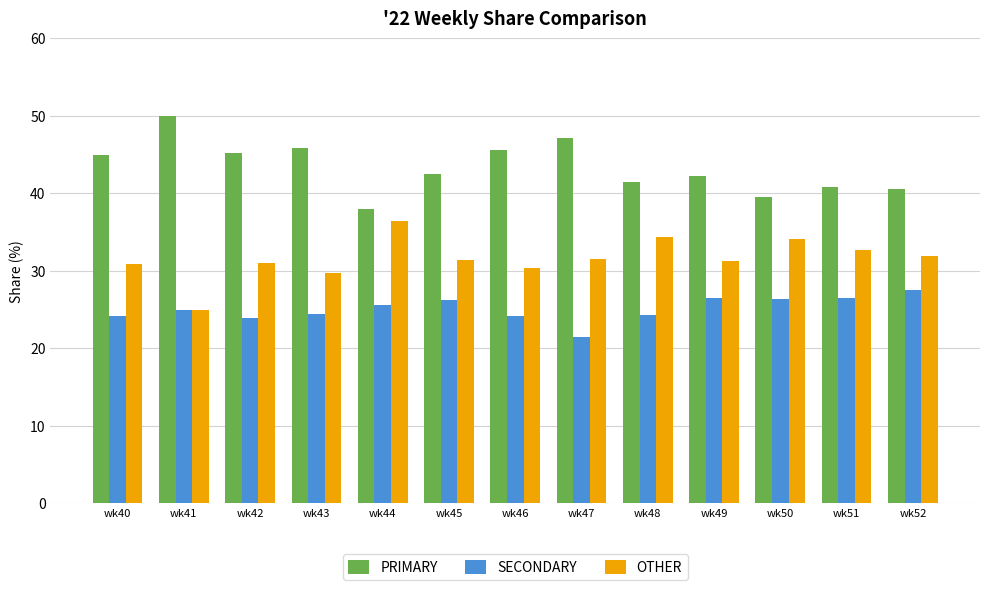

True or false: PRIMARY has a value of 53.8 at wk50.

False